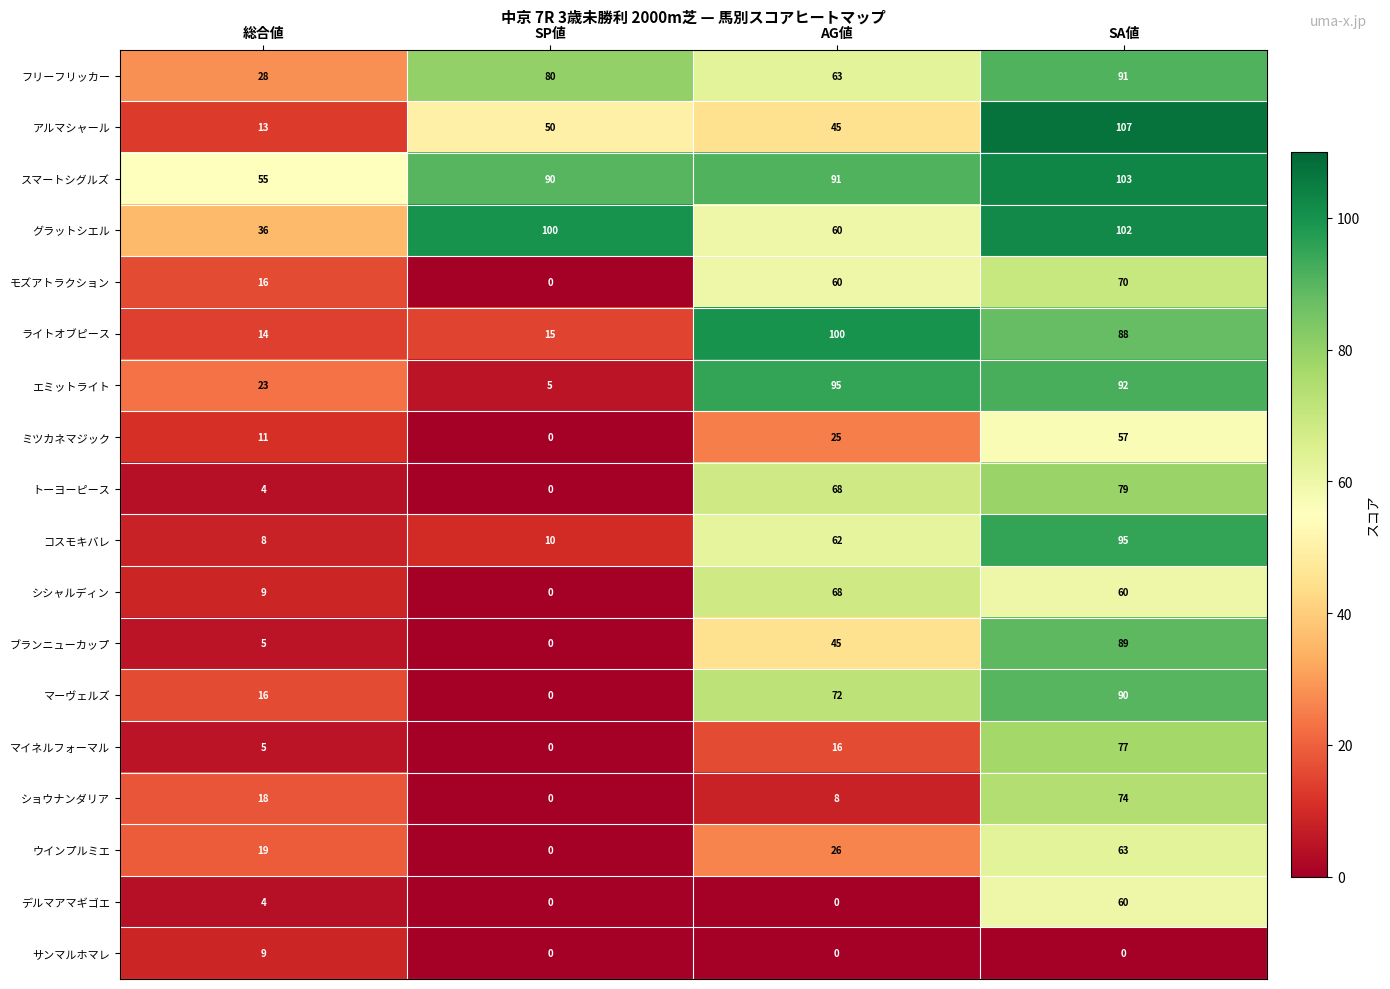

The value of トーヨーピース at SP値 is 35. True or false?

False